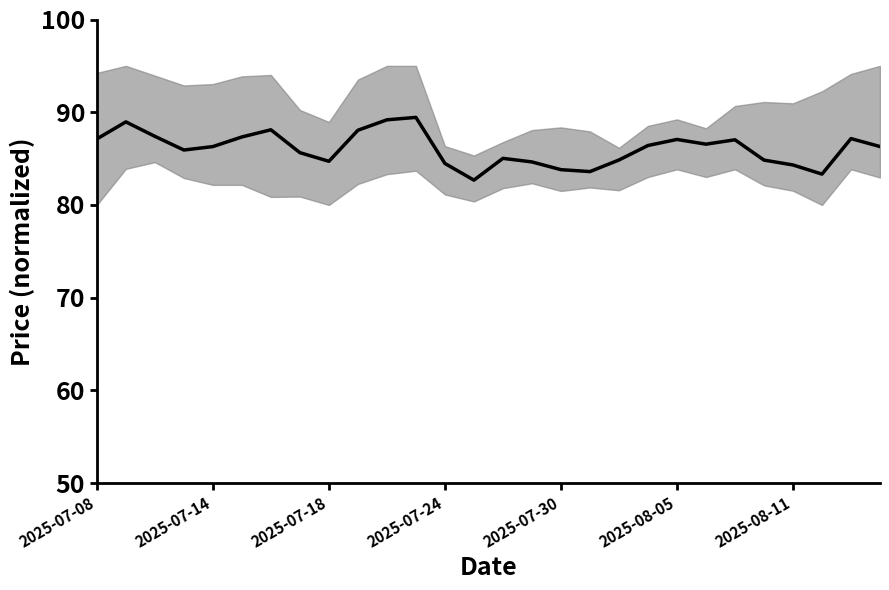

What is the sum of all values?

2410.2